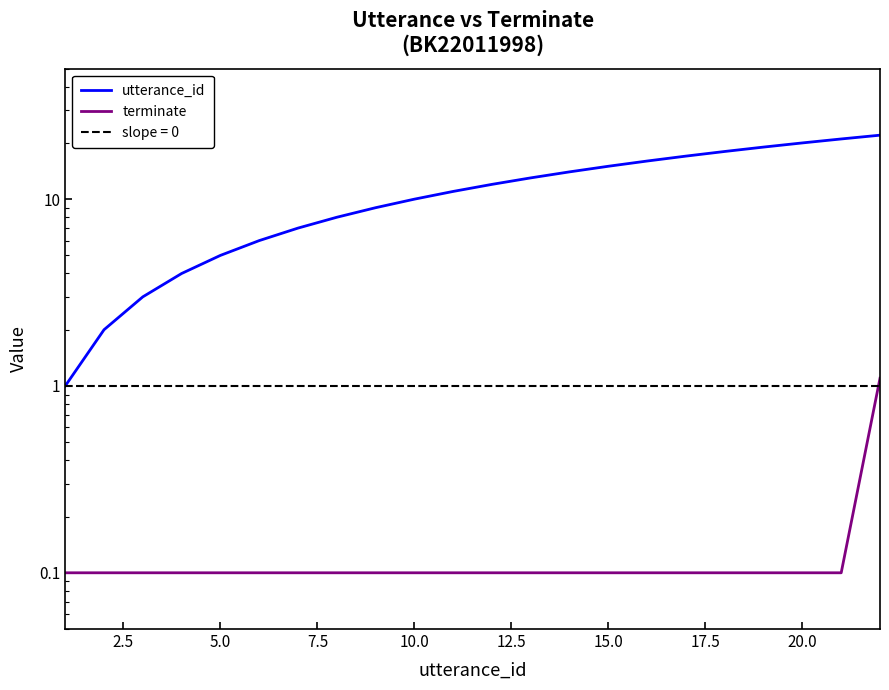

What is the value of the terminate point at the 22nd from the left?

1.1